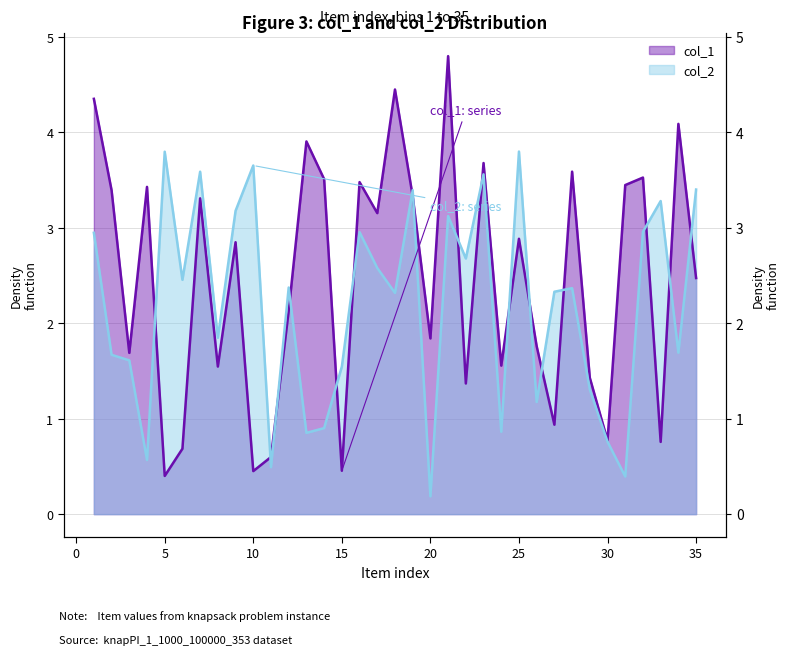

Where does the col_2 series first go above 2?

1